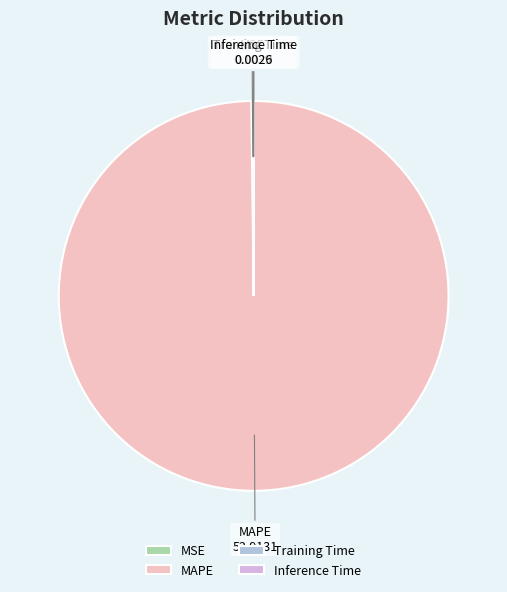

Is MAPE the majority of the pie?

Yes